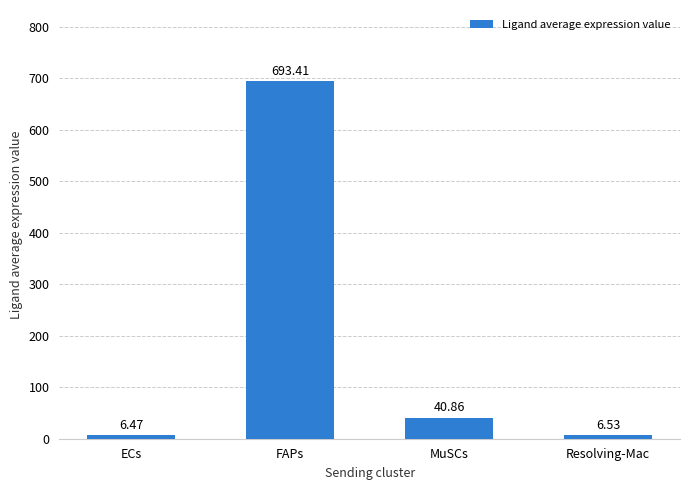

Rank the categories by value from lowest to highest.

ECs, Resolving-Mac, MuSCs, FAPs